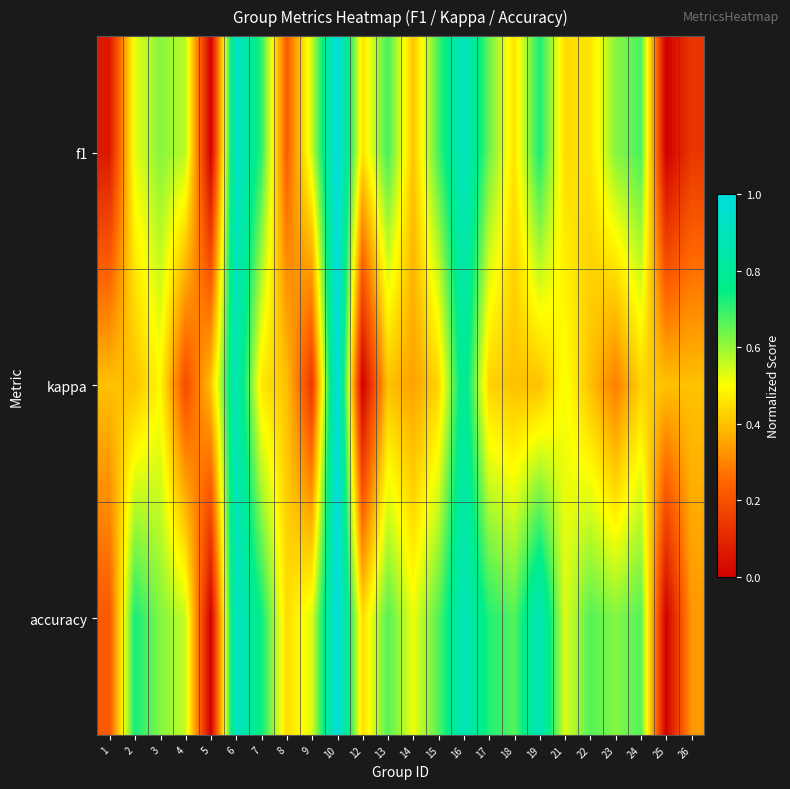

What is the spread (max minus min) of values at 26?

0.3